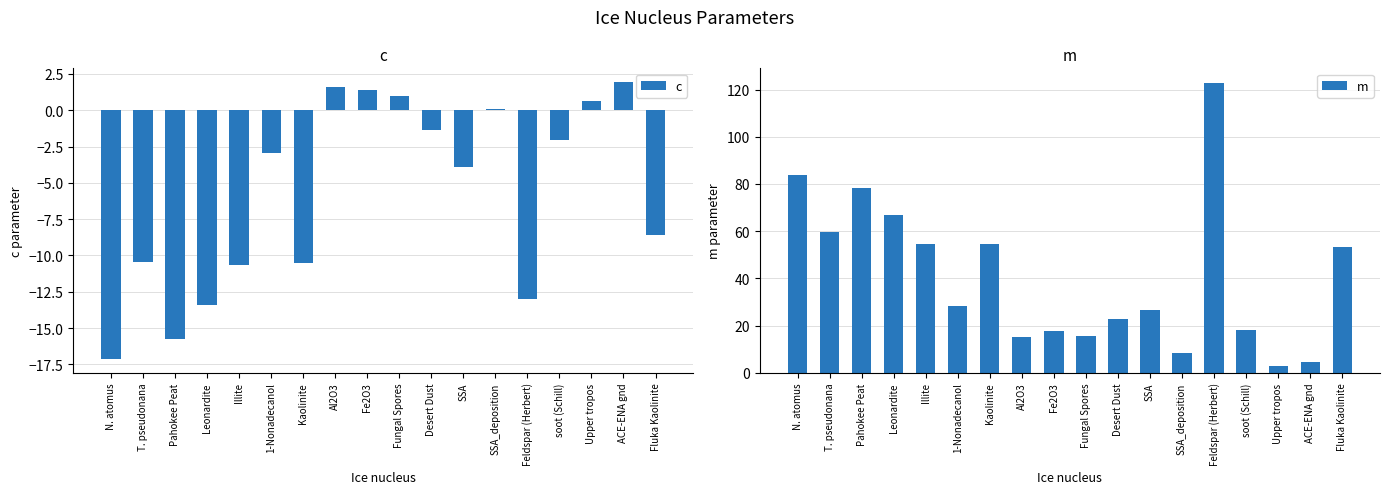

What is the value of the c bar at the 8th from the left?

1.6